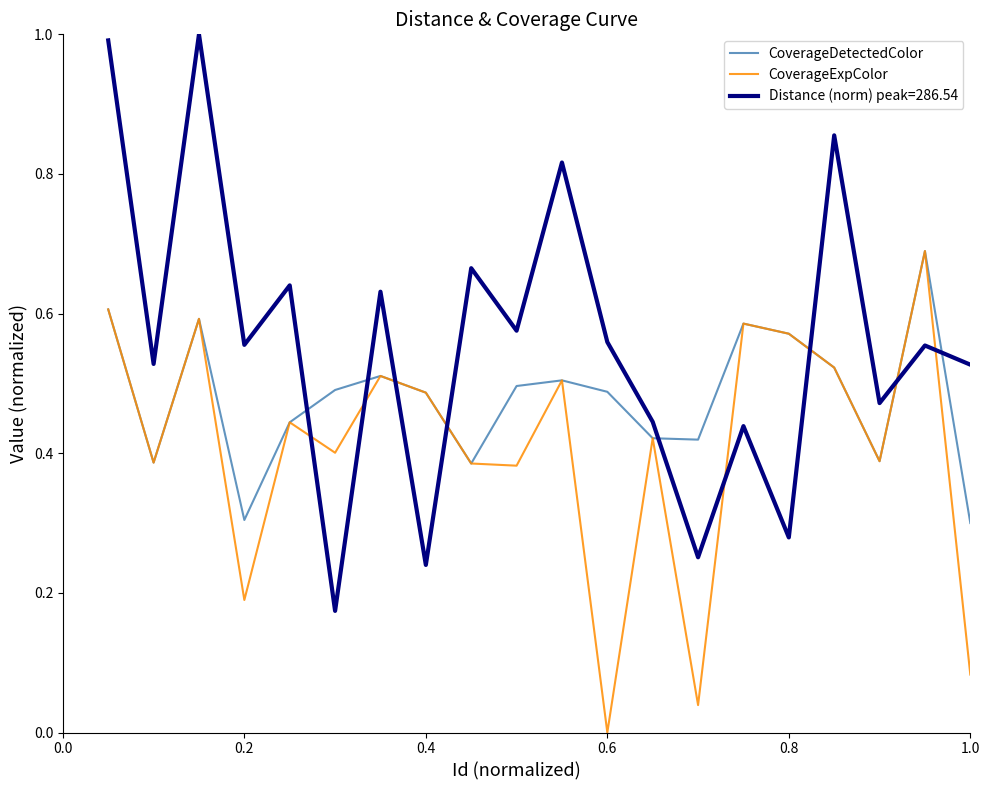

Which series ends up on top after the final intersection of Distance (norm) peak=286.54 and CoverageExpColor?

Distance (norm) peak=286.54